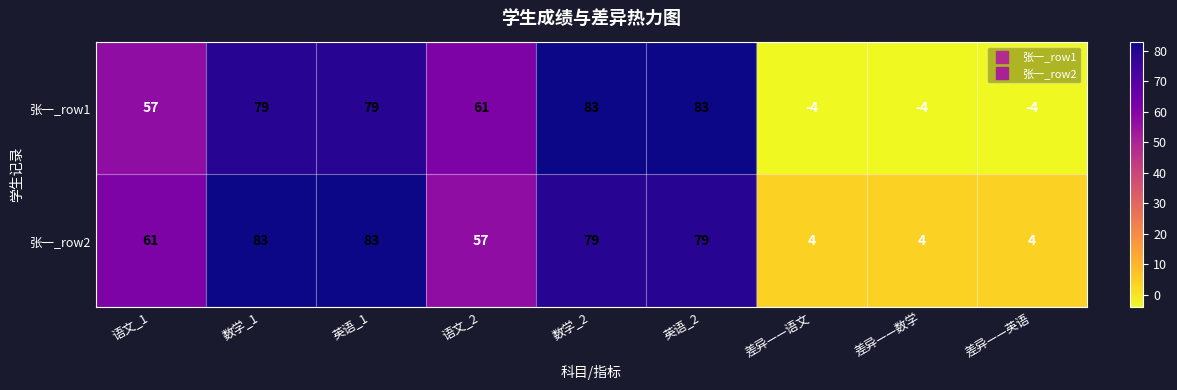

How many distinct data groups are displayed?

2